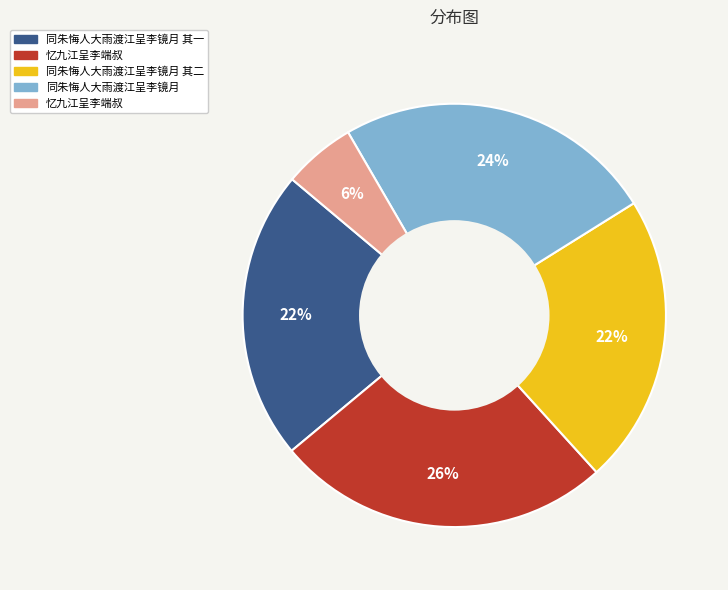

Is there any slice that represents more than half of the pie?

No